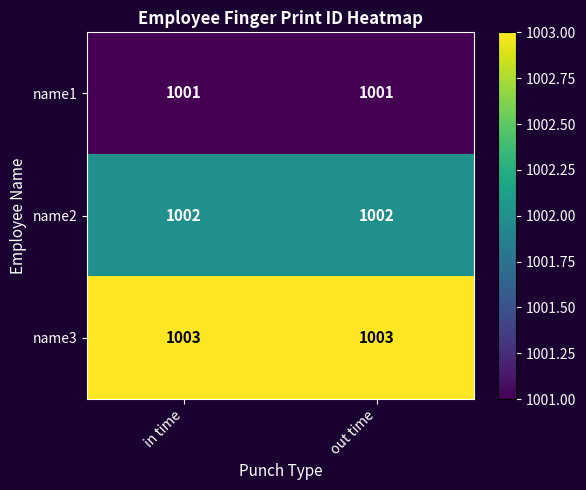

How many data points does each series have?

2